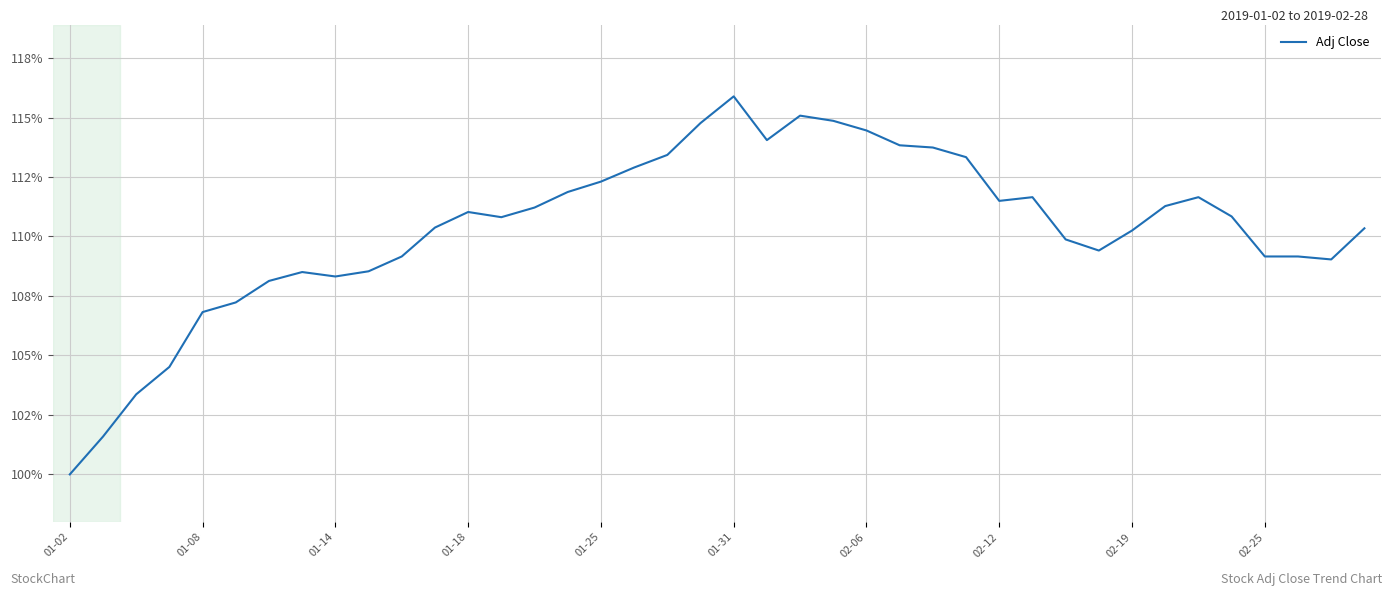

Does the chart have visible grid lines?

Yes